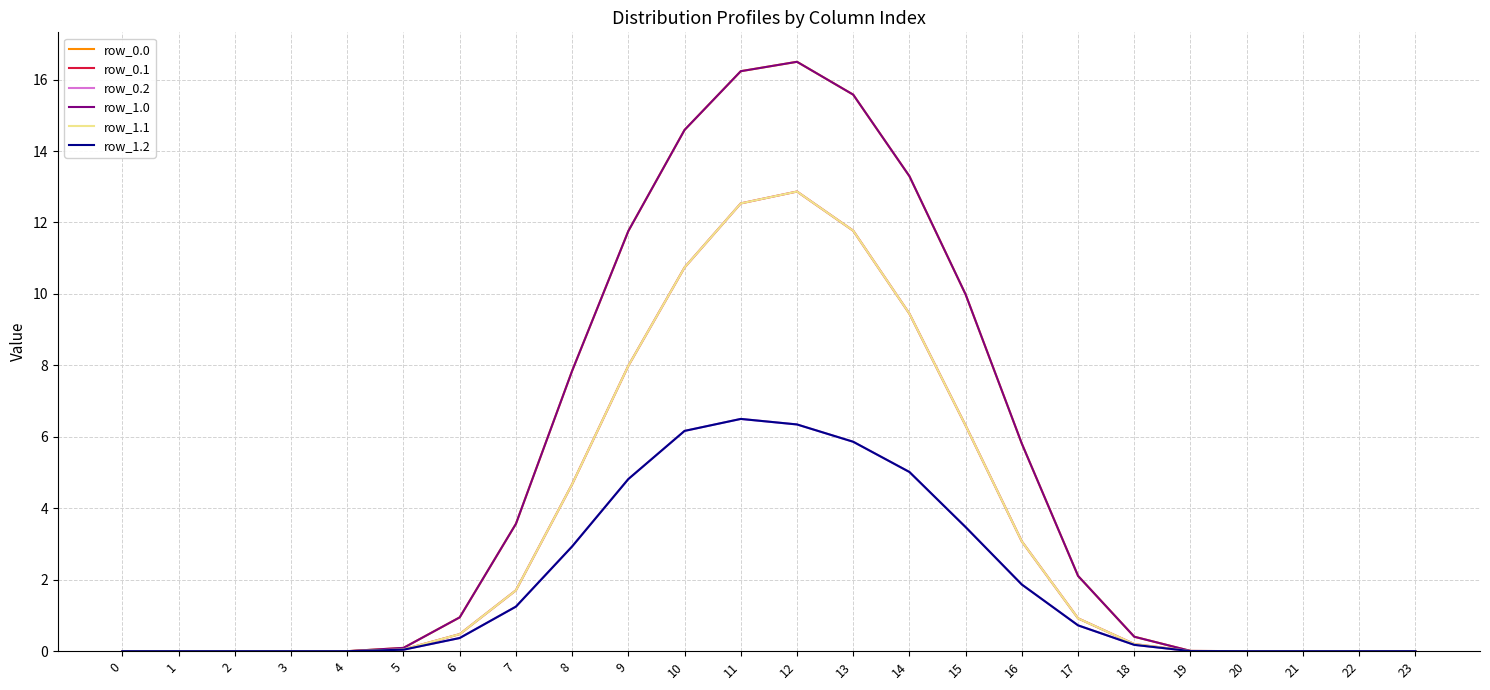

Is this an area chart (filled region under the line)?

No